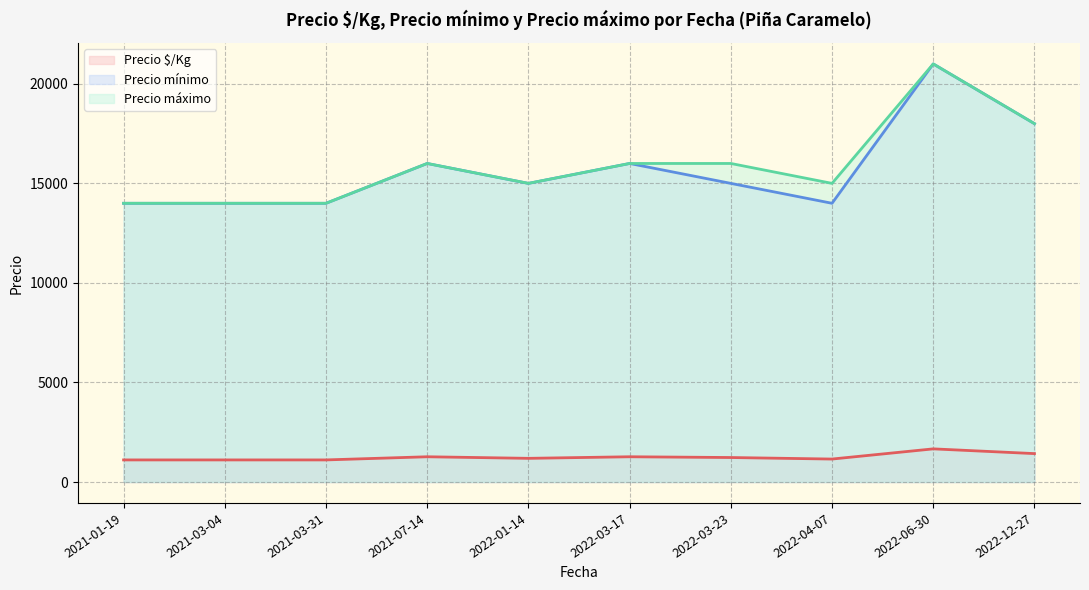

What is the difference between the maximum and second lowest values in the Precio máximo series?

7000.0